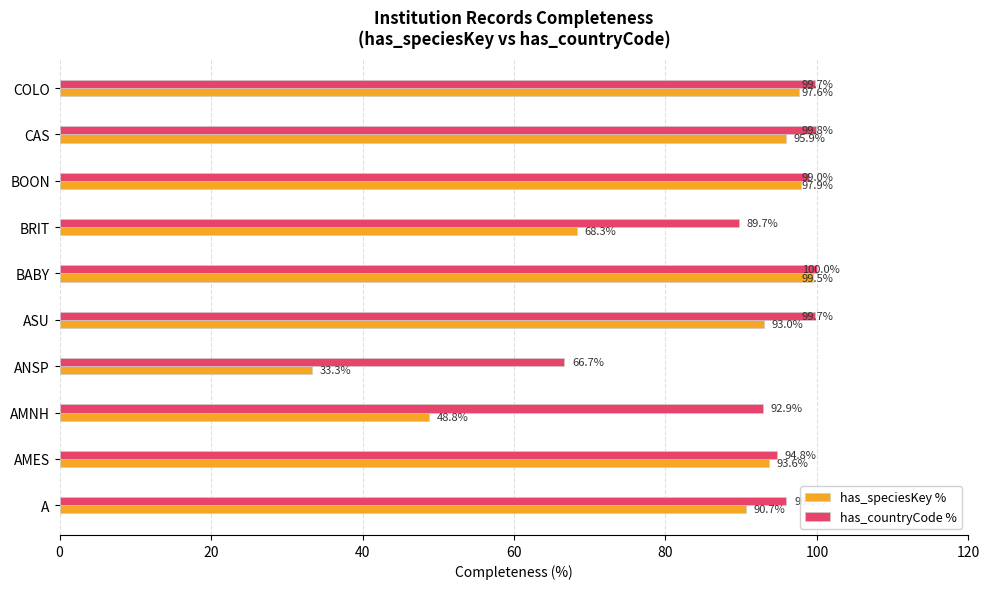

At which category does the chart reach its peak across all series?

BABY